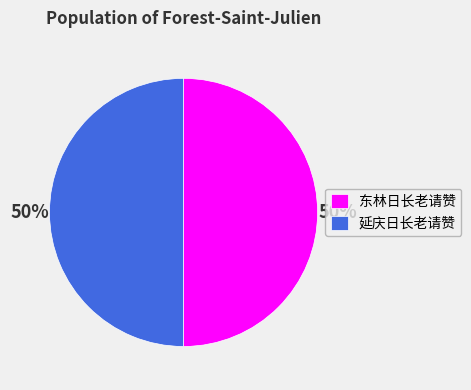

True or false: 延庆日长老请赞 accounts for 36% of the total.

False